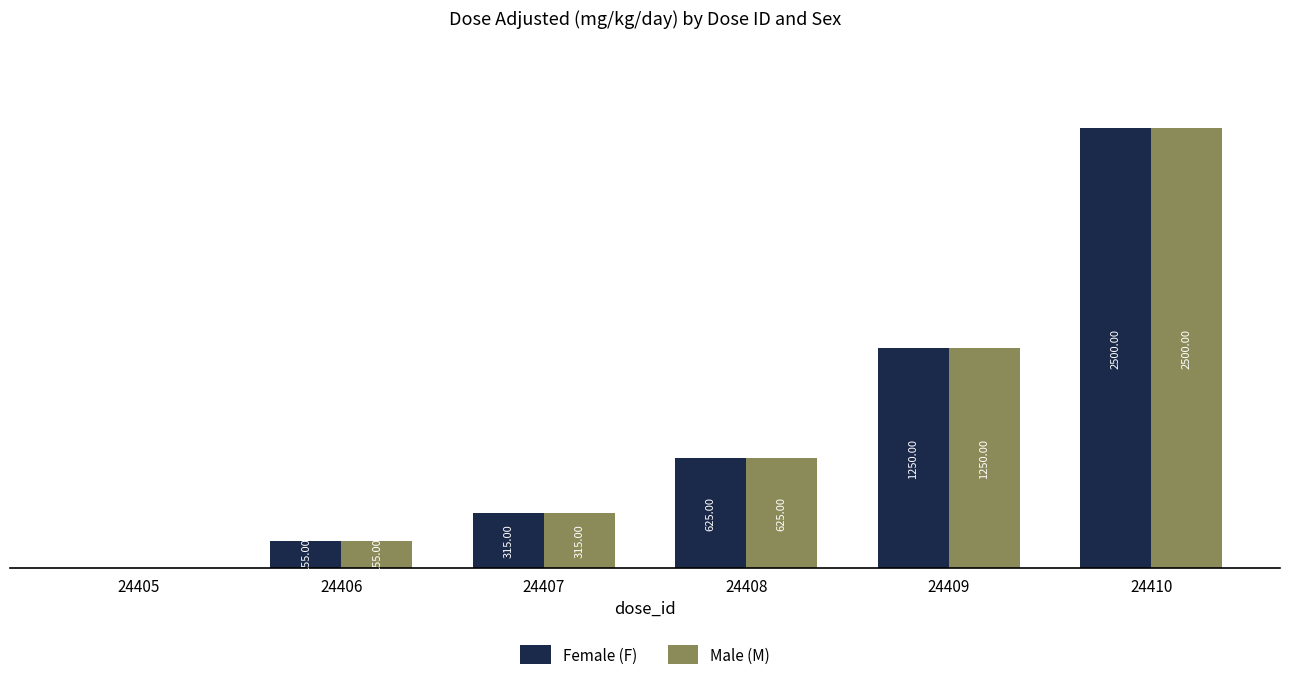

Does the chart contain stacked bars?

No